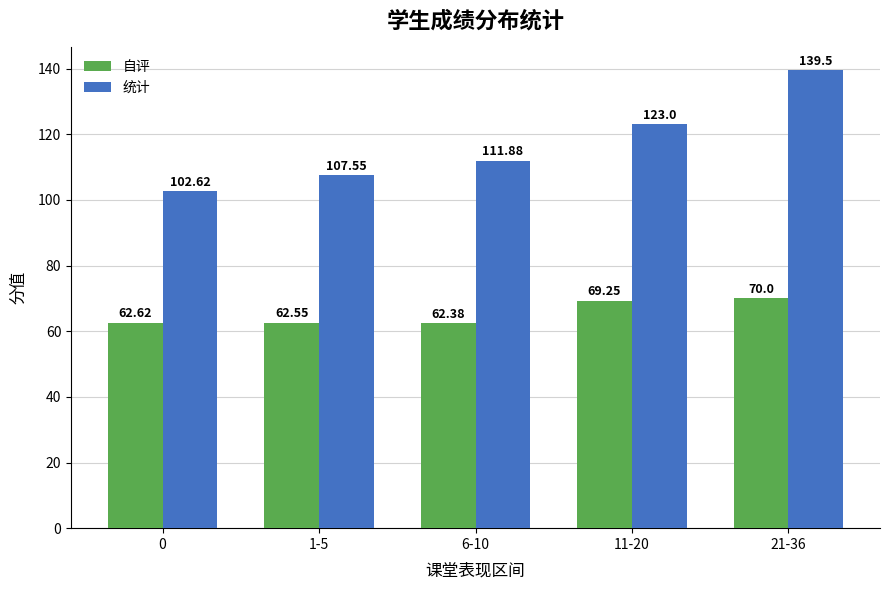

Where does the 统计 series first go above 111?

6-10